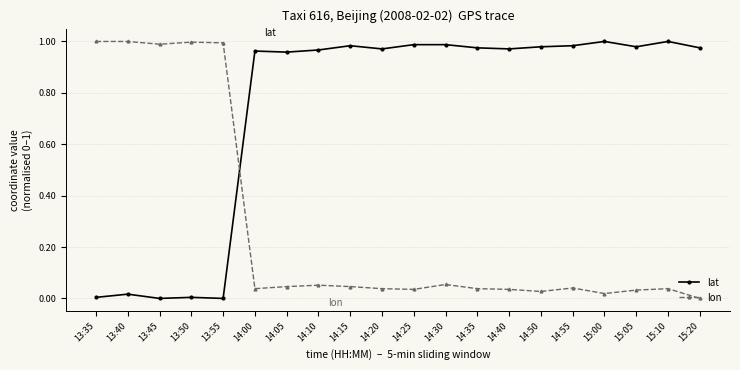

What is the label of the 17th point from the right?

13:50